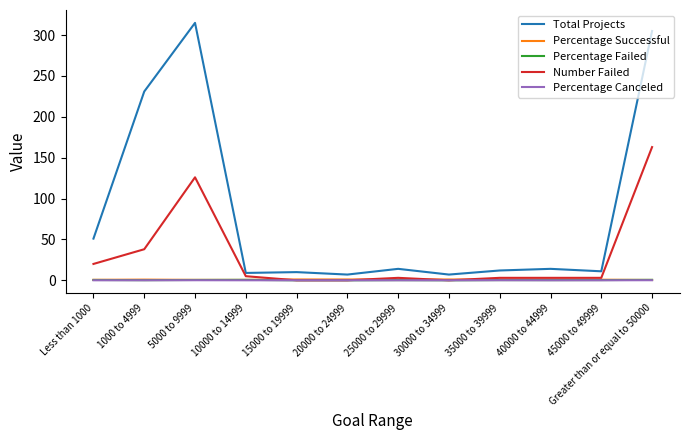

What is the total value across all series at 10000 to 14999?

15.0